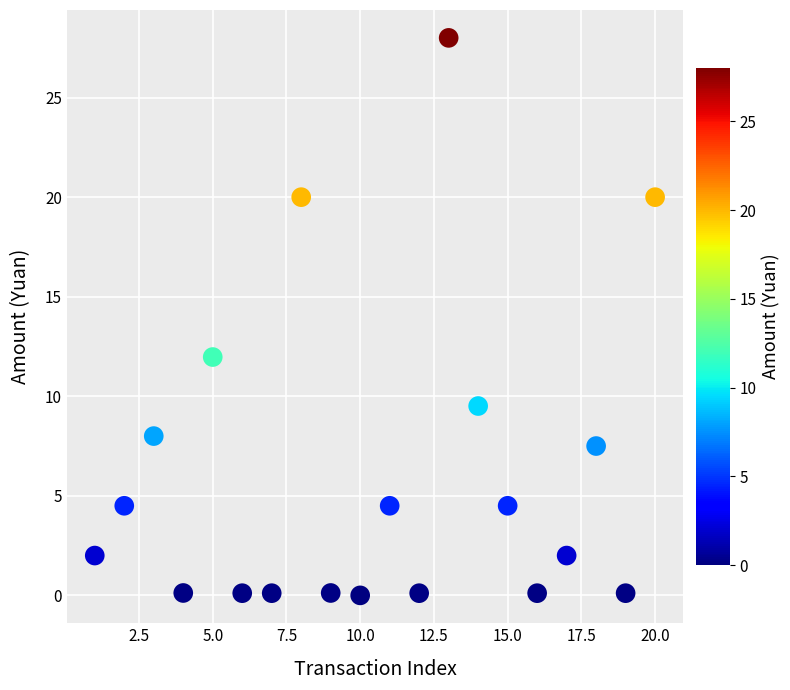

What is the range of Y values (max minus min)?

28.0